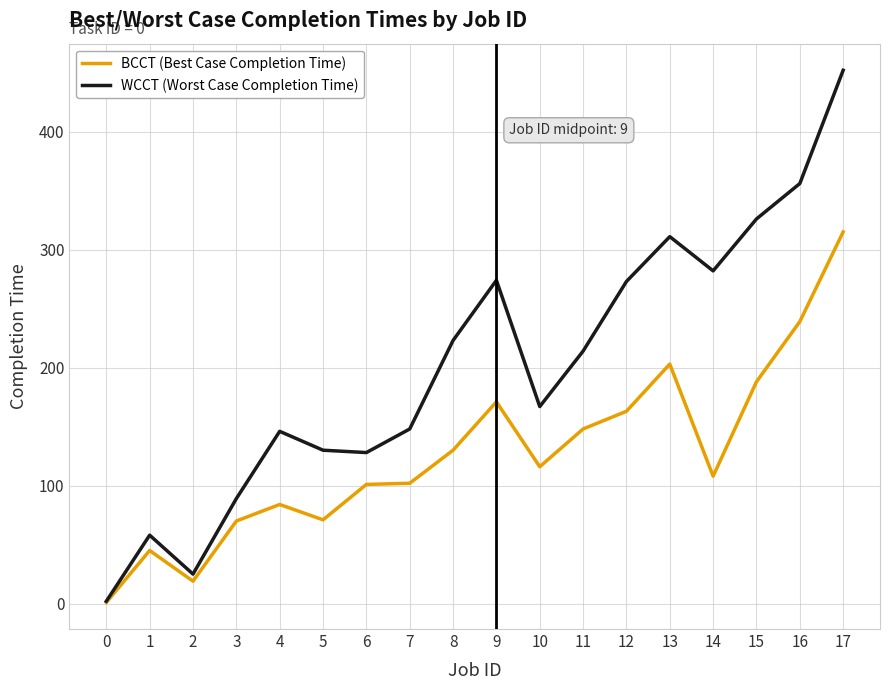

True or false: WCCT (Worst Case Completion Time) has more than 0 points higher than both neighbors.

True